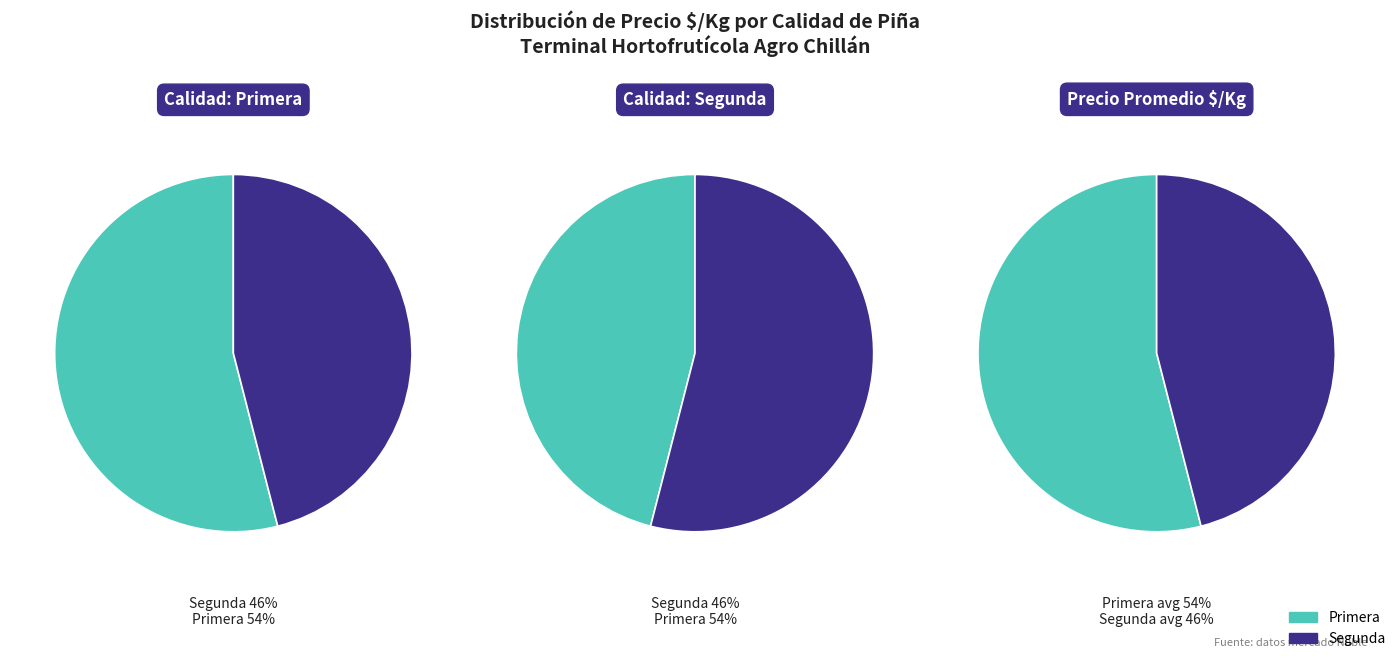

Do 12 and 6 together represent more than half of the pie?

No